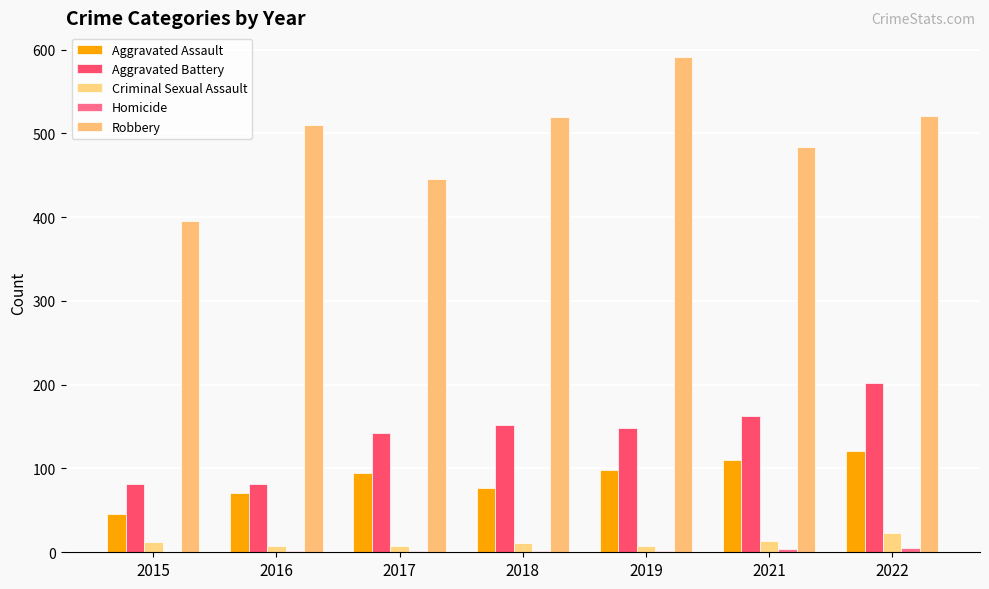

Is it true that Aggravated Battery equals 82 at 2016?

True